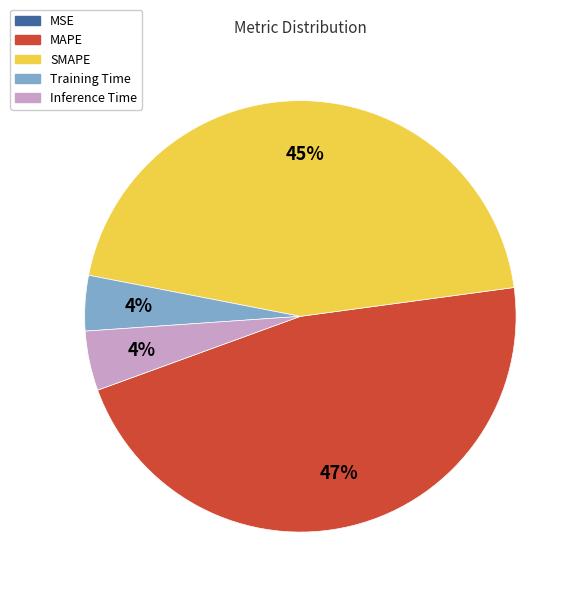

To the nearest percent, what is the average slice percentage?

20%